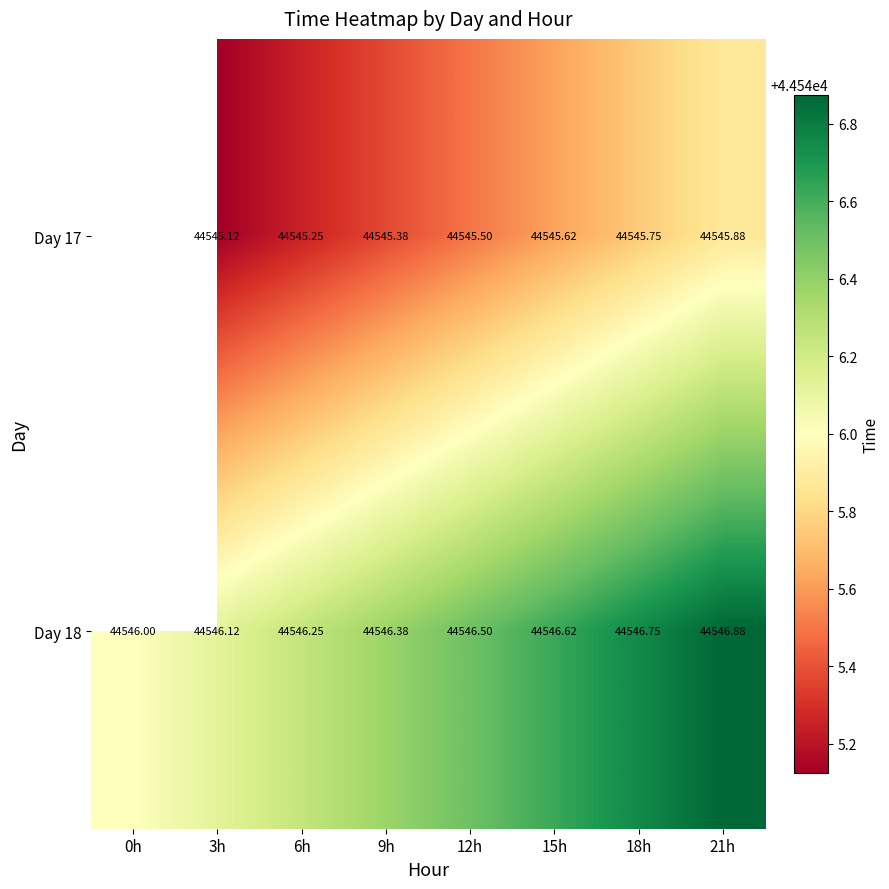

Is it true that Day 18 equals 63156.2 at 6h?

False